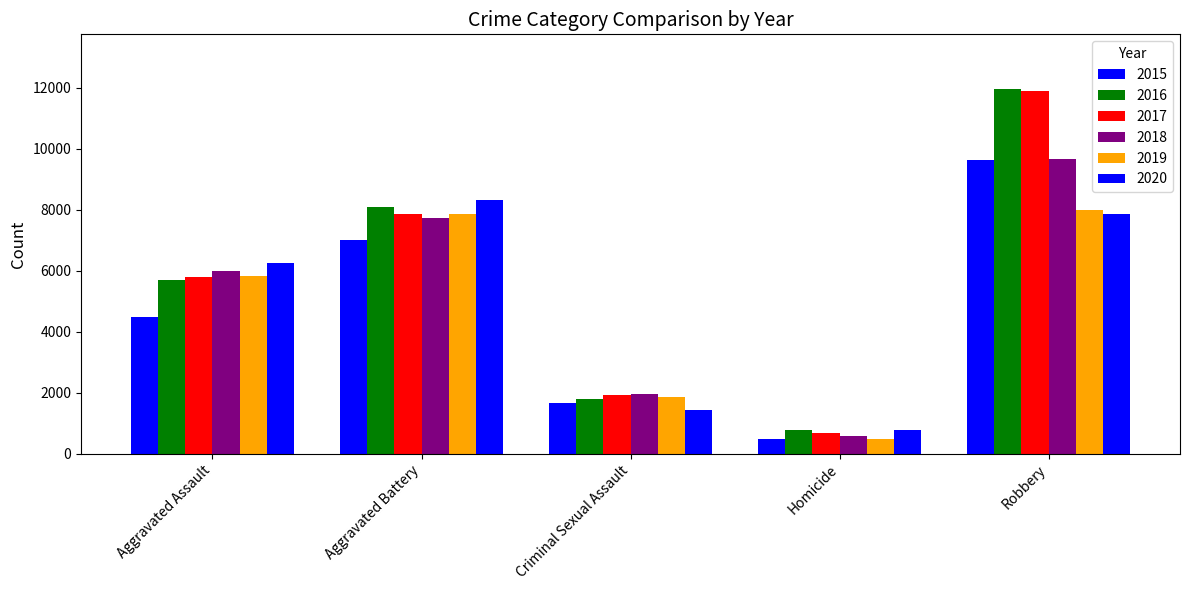

What is the label of the 5th bar from the left?

Robbery